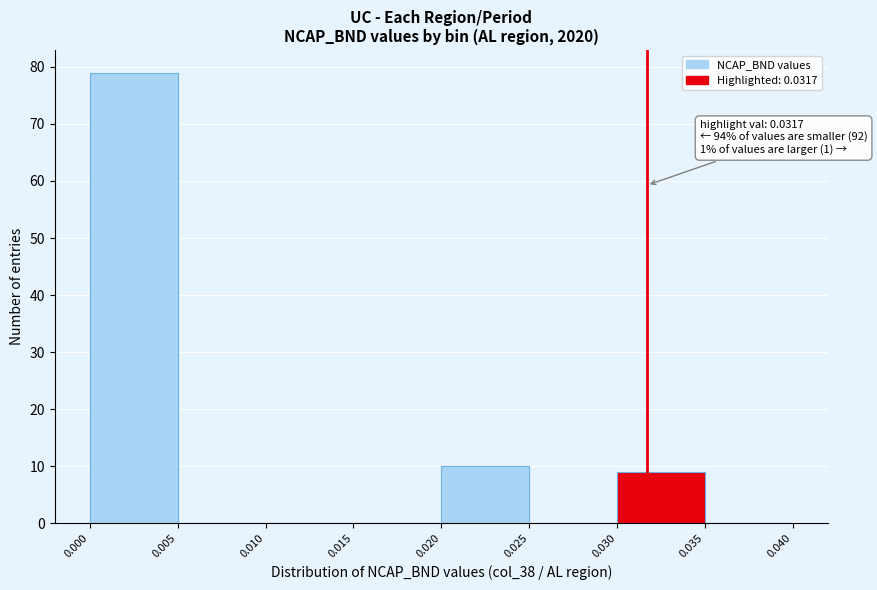

Which range on the x-axis has the tallest bar?

0.000 to 0.005